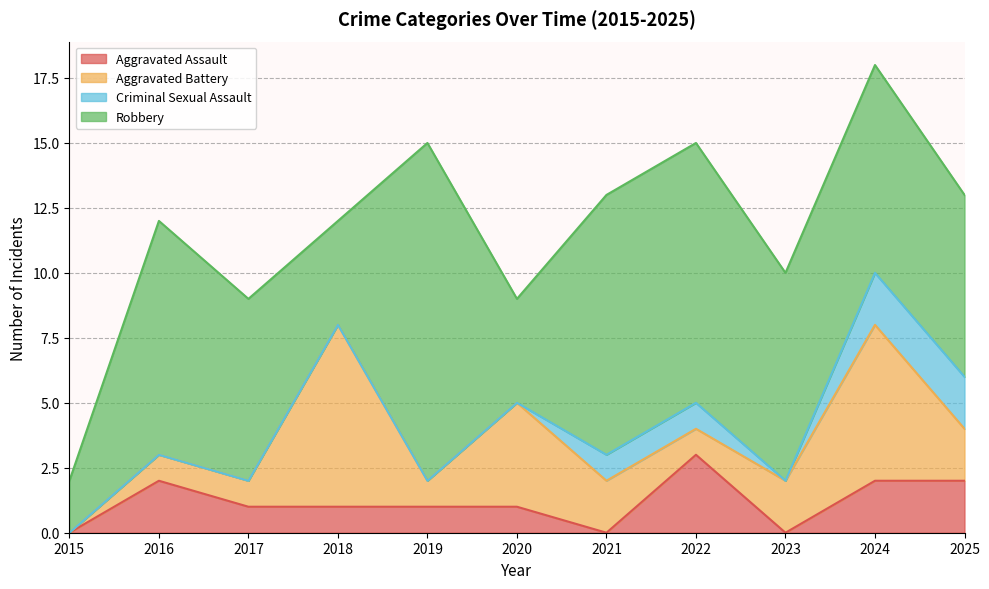

Which series has the widest spread of values?

Robbery